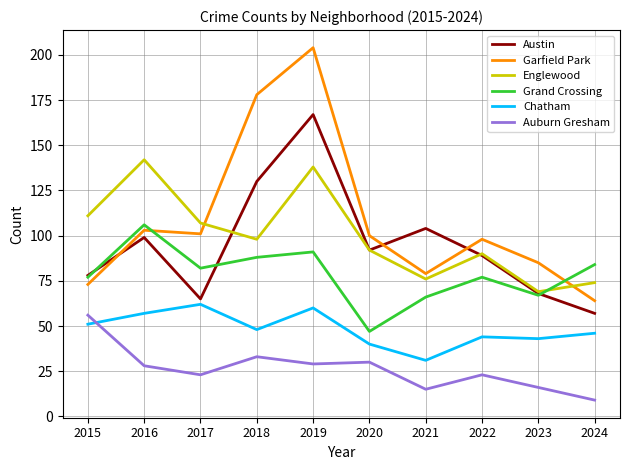

True or false: Chatham has a value of 46 at 2024.

True